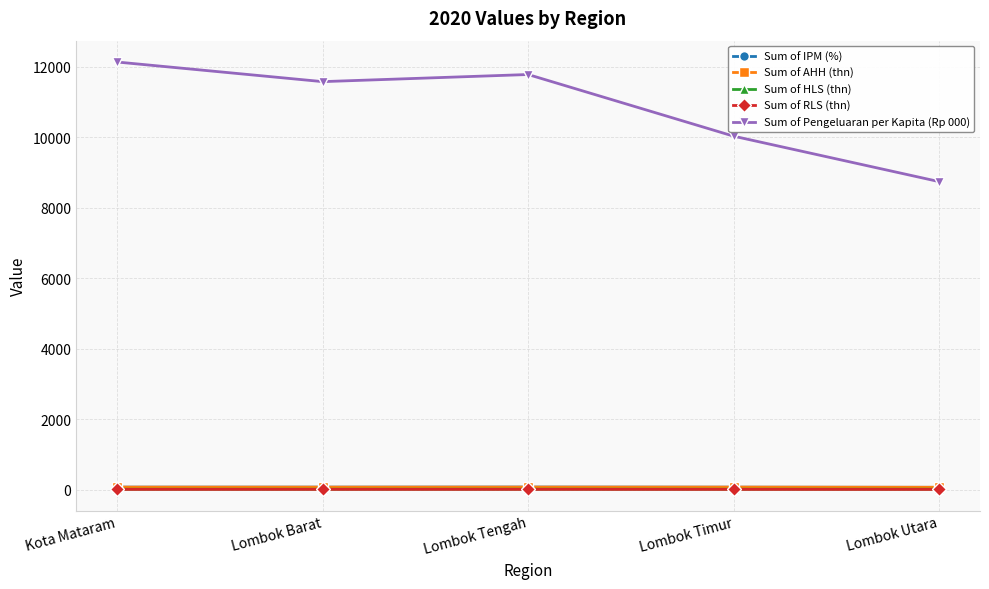

True or false: Sum of AHH (thn) and Sum of Pengeluaran per Kapita (Rp 000) intersect in this chart.

False